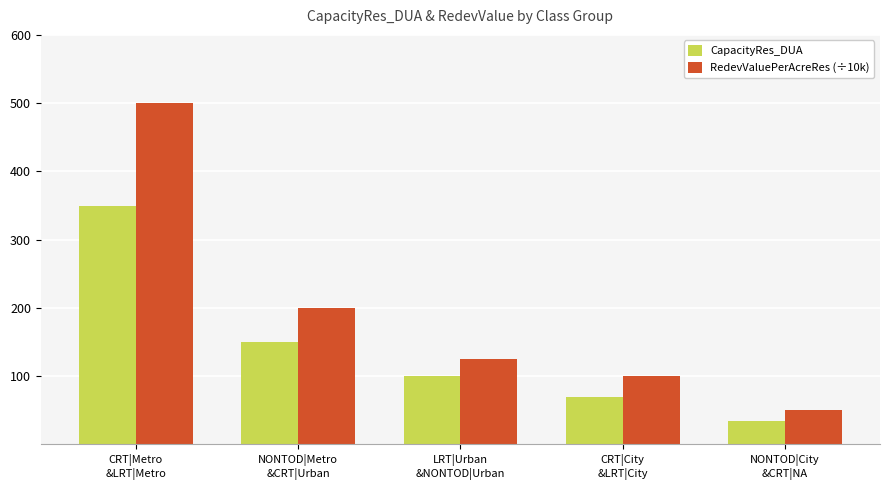

Count the number of data series in this chart.

2